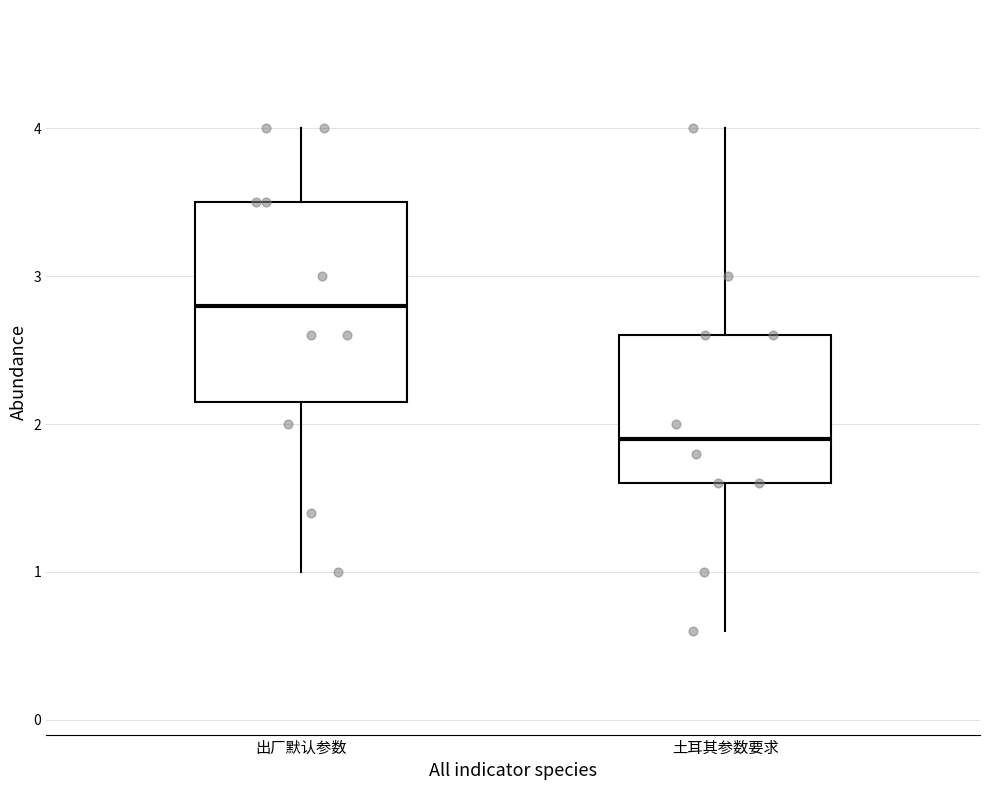

Where does the median line of the box for 土耳其参数要求 sit on the y-axis? The values are not printed on the chart, so give them approximately, as read against the axis.

1.9